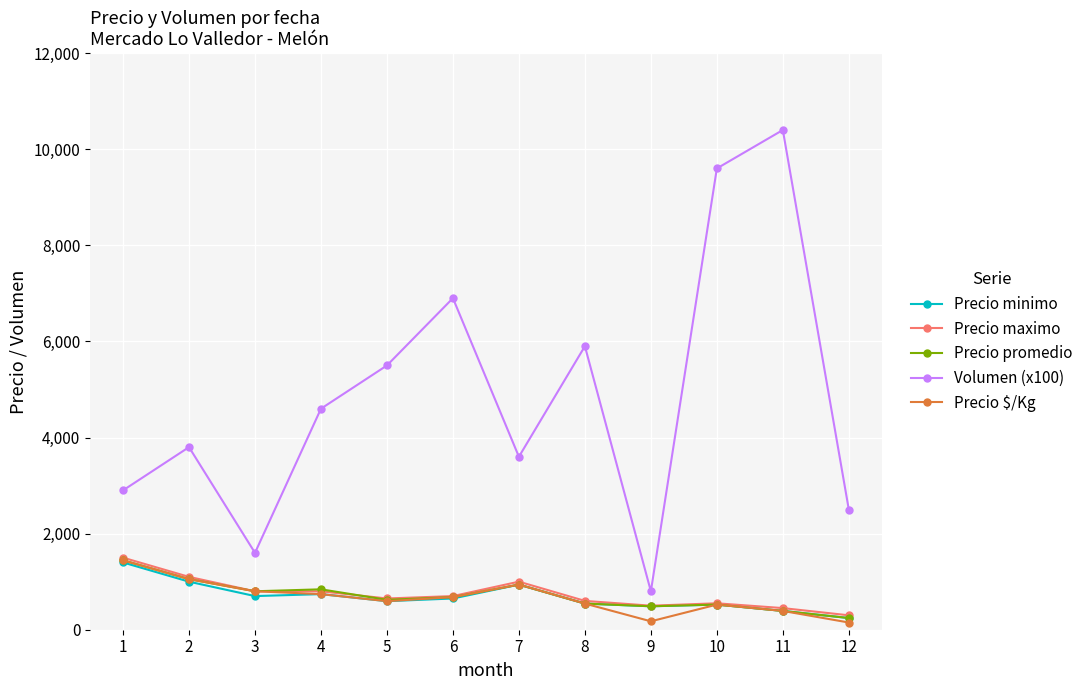

What is the maximum value for Precio minimo?

1400